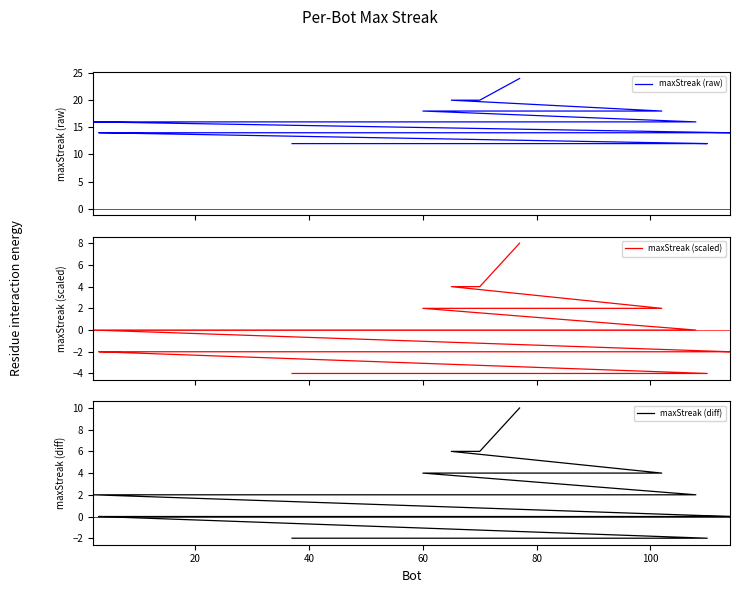

True or false: maxStreak (raw) and maxStreak (scaled) cross at least once.

False